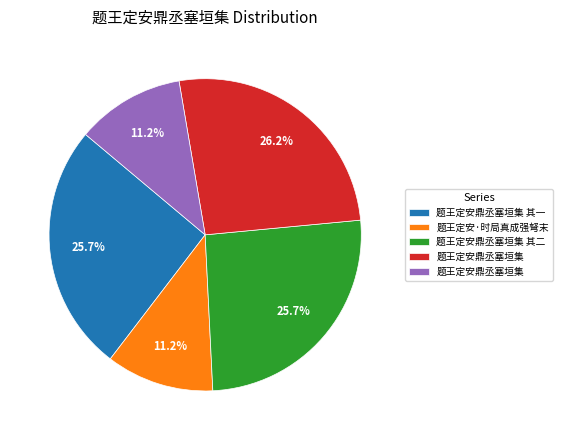

Is there a majority slice in this chart?

No